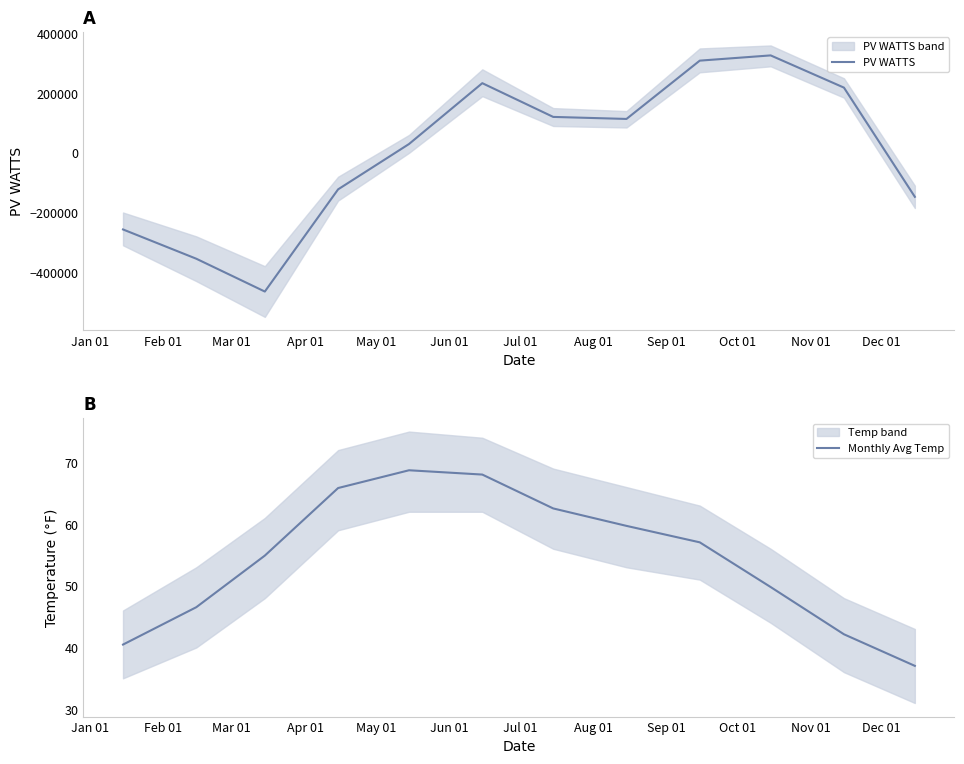

What is the value of the PV WATTS point at the 7th from the left?

120450.7